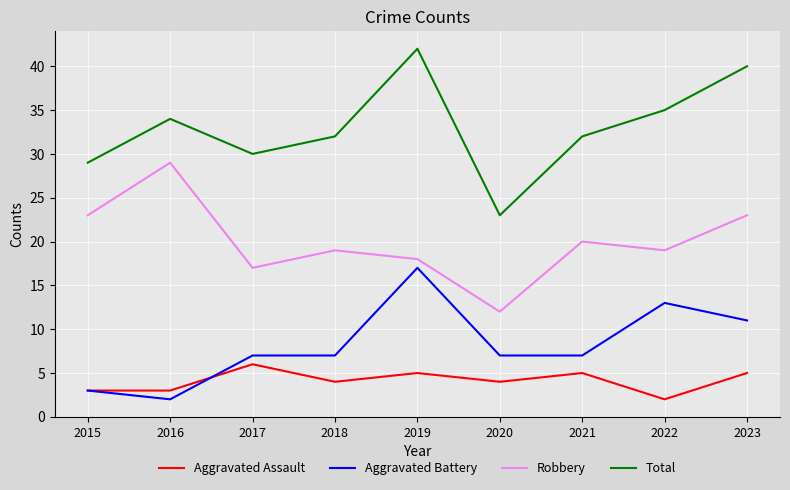

Which series has the widest spread of values?

Total